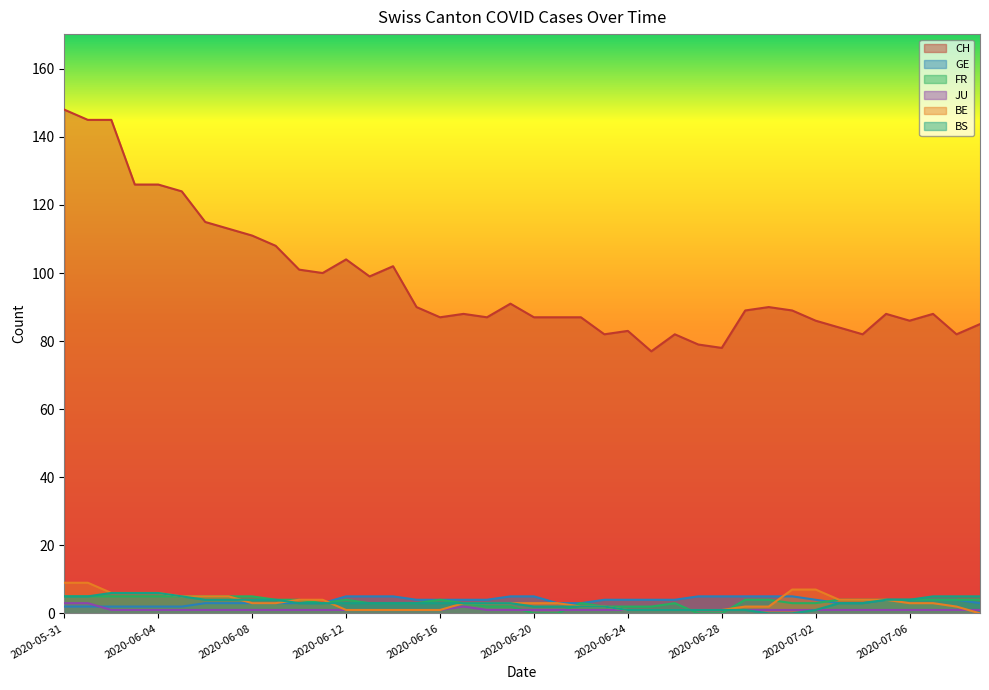

How many categories are shown in the chart?

40